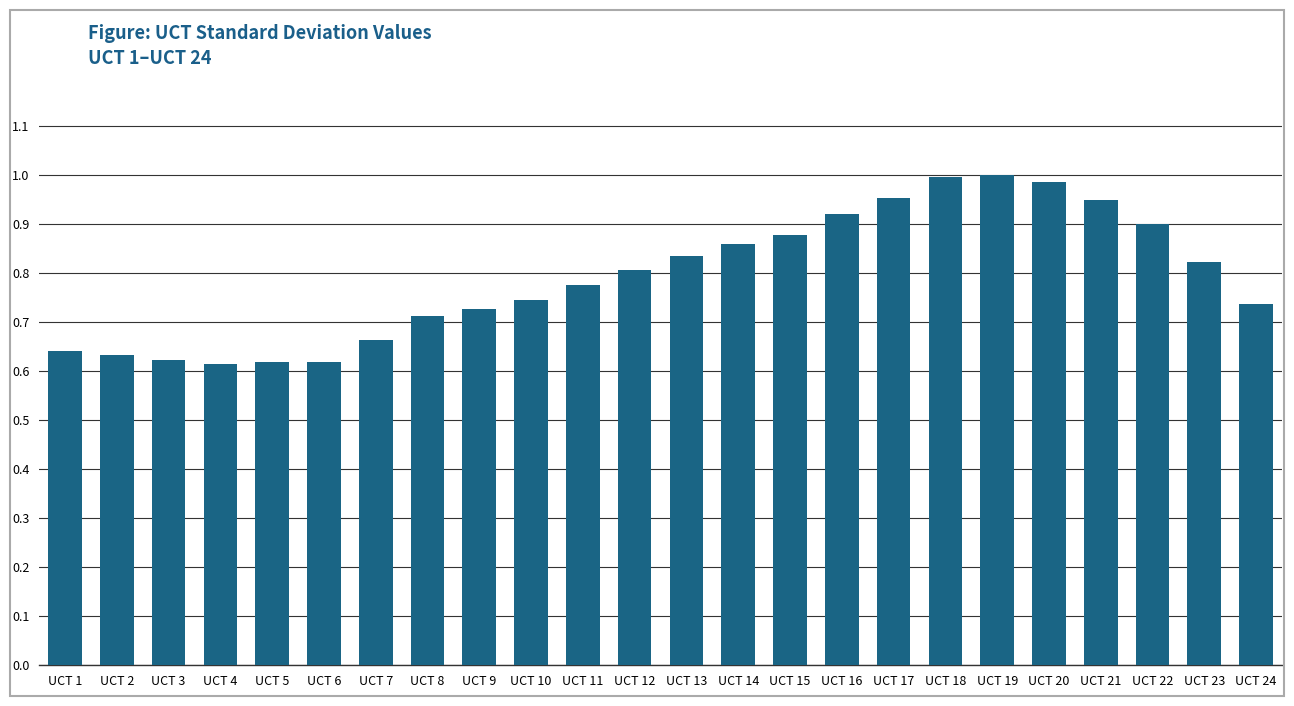

What is the difference between the second highest and second lowest values?

0.4